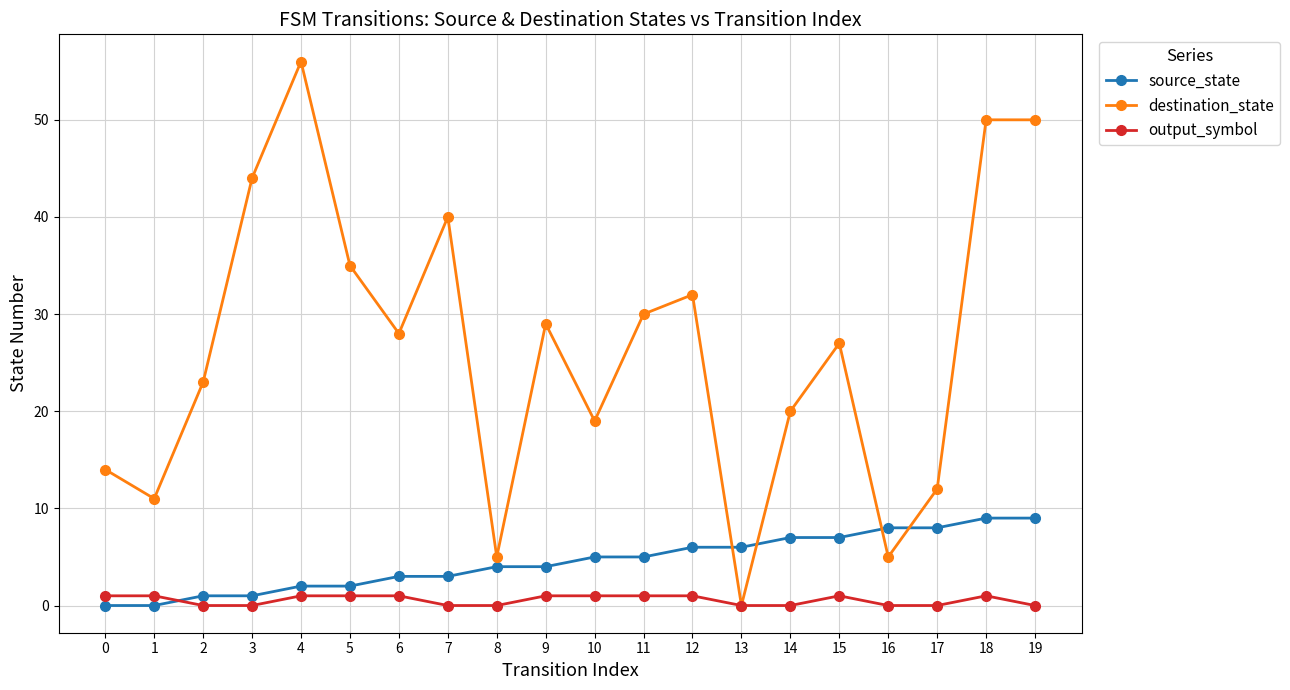

What are all the series names shown in the legend?

source_state, destination_state, output_symbol